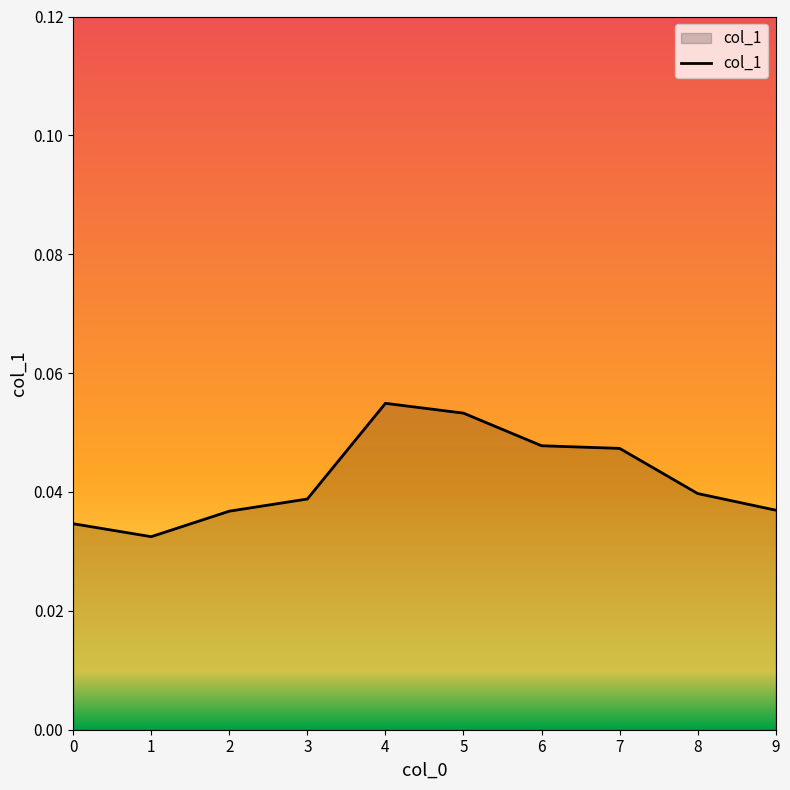

At which label is the value closest to 0?

1